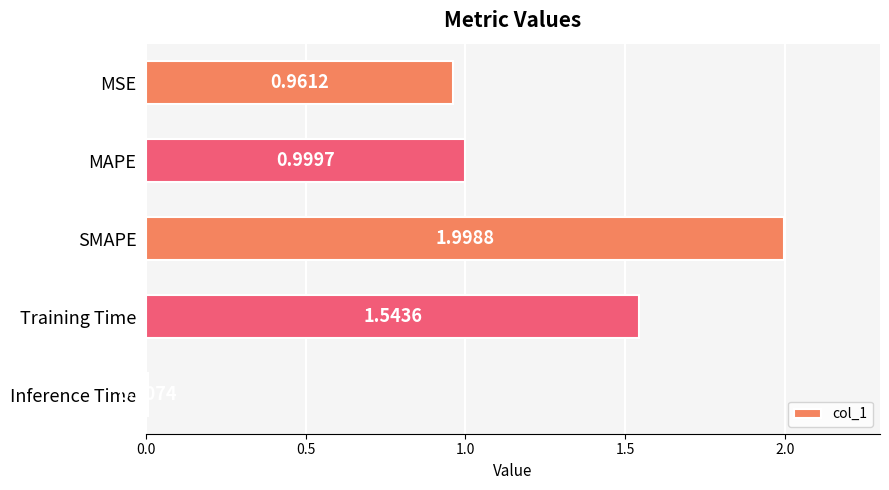

Approximately how many times larger is the value at MSE compared to SMAPE?

0.5